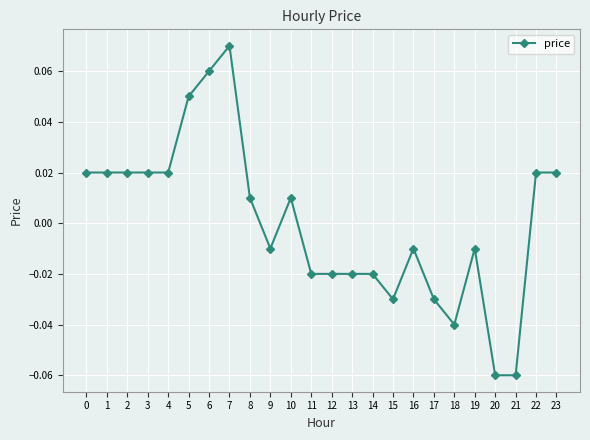

True or false: there are more than 2 points higher than both neighbors.

True